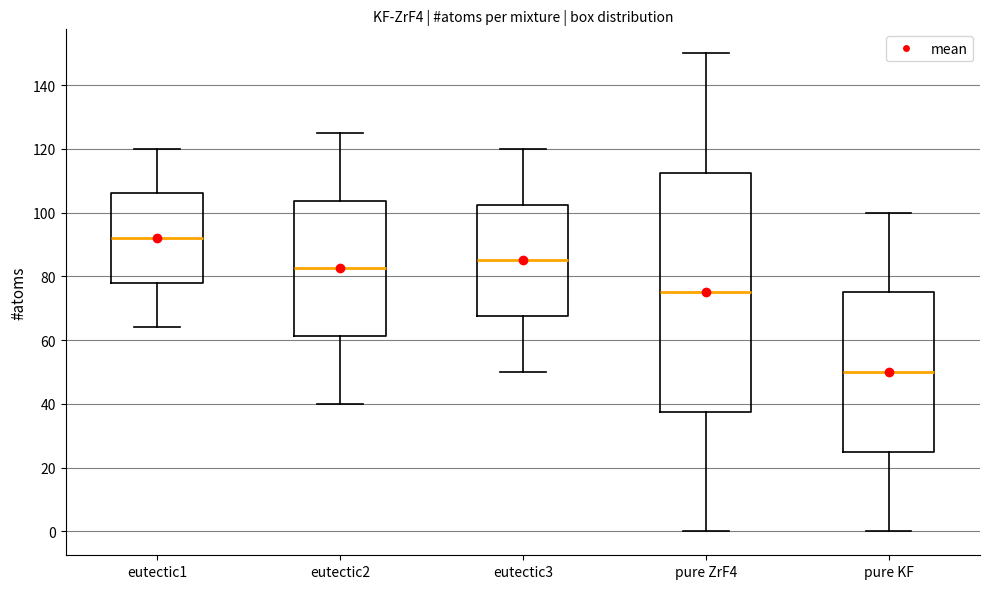

Reading left to right, transcribe this box plot: for each box, give where its median line is, the range the box spans, and where its two whiskers end, as read against the y-axis. The values are not printed on the chart, so give them approximately, as read against the axis.

eutectic1: median 92, box 78 to 106, whiskers 64 to 120
eutectic2: median 82, box 62 to 104, whiskers 40 to 126
eutectic3: median 86, box 68 to 102, whiskers 50 to 120
pure ZrF4: median 76, box 38 to 112, whiskers 0 to 150
pure KF: median 50, box 26 to 76, whiskers 0 to 100